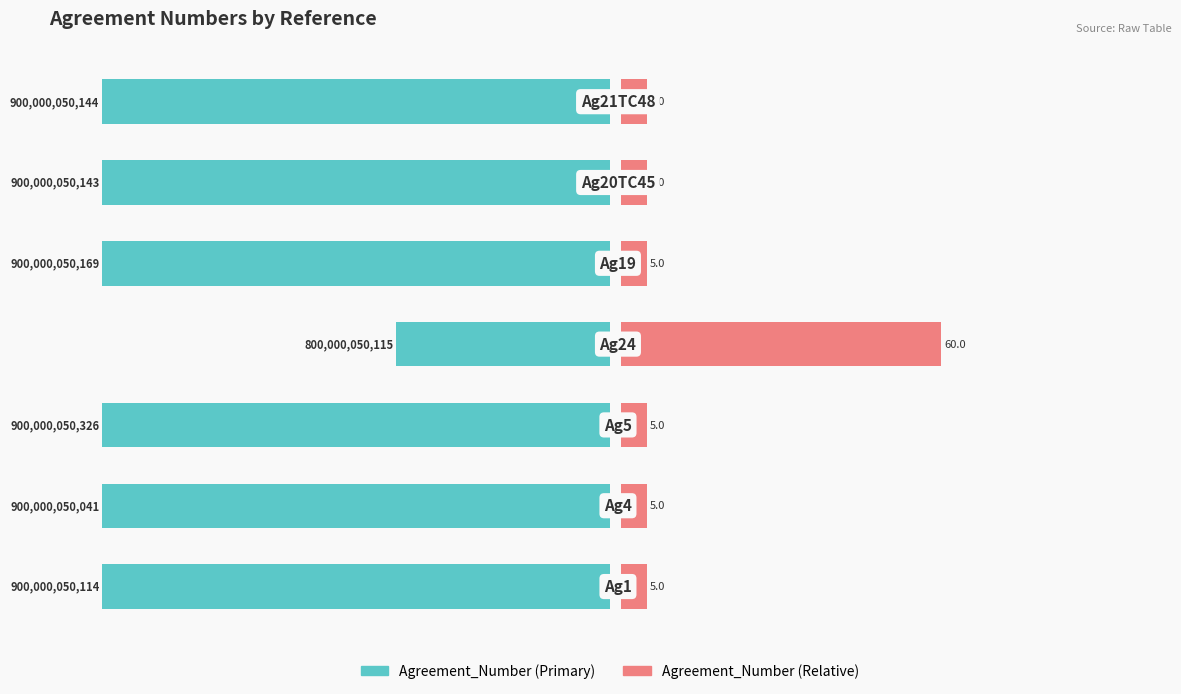

At which label is Agreement_Number (Right) closest to 32?

1